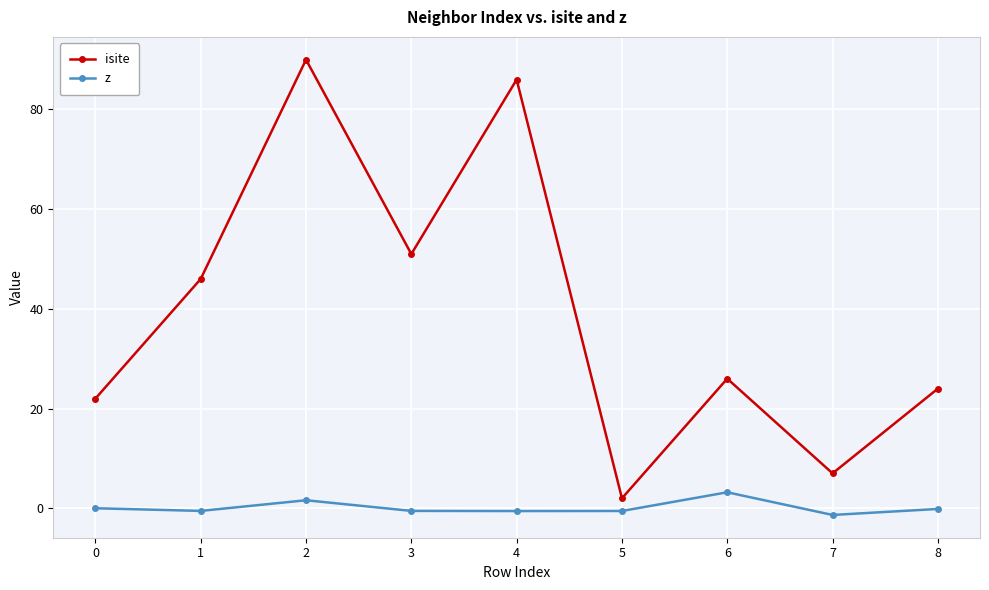

Is the value of isite at 3 greater than the value of z at 6?

Yes